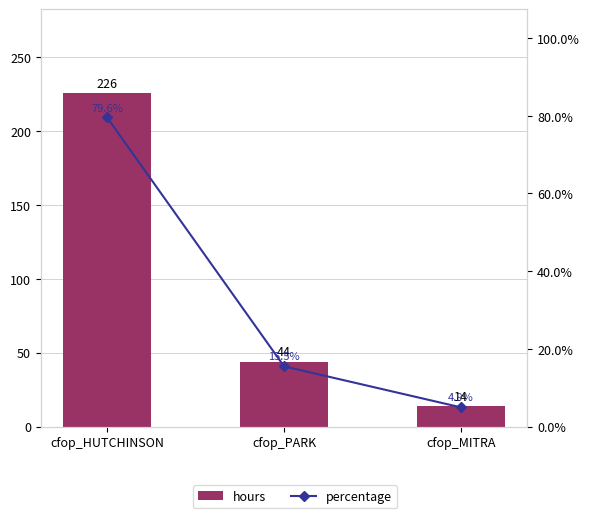

At which category is the sum across all series the highest?

cfop_HUTCHINSON